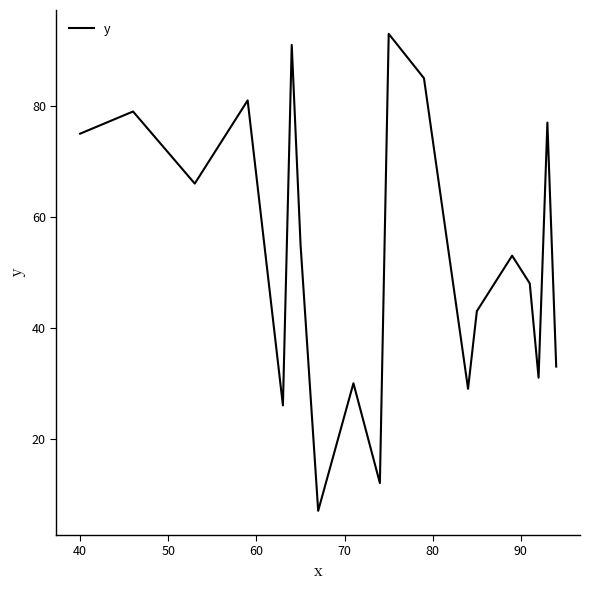

What is the maximum value shown in the chart?

93